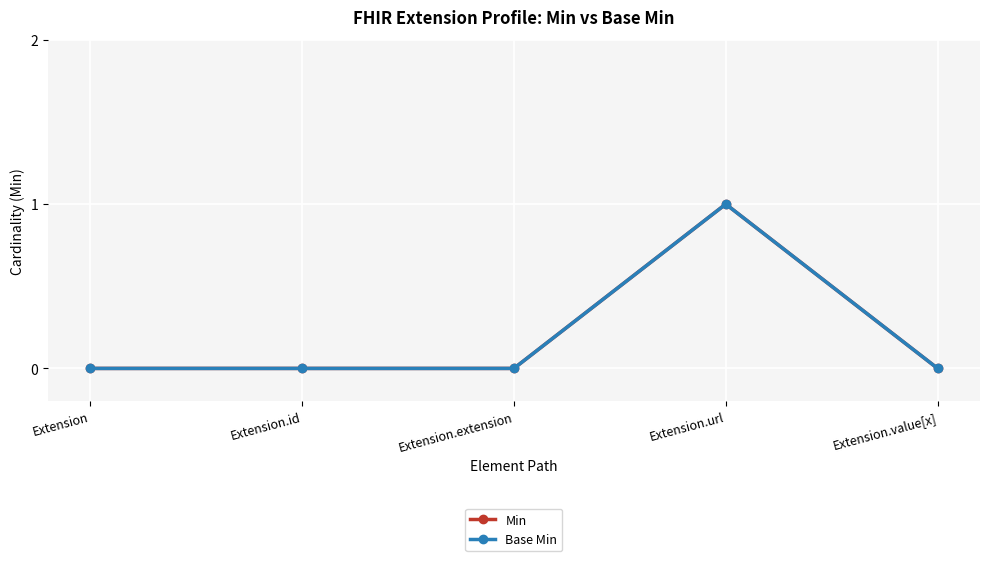

What is the label of the 3rd point from the right?

Extension.extension